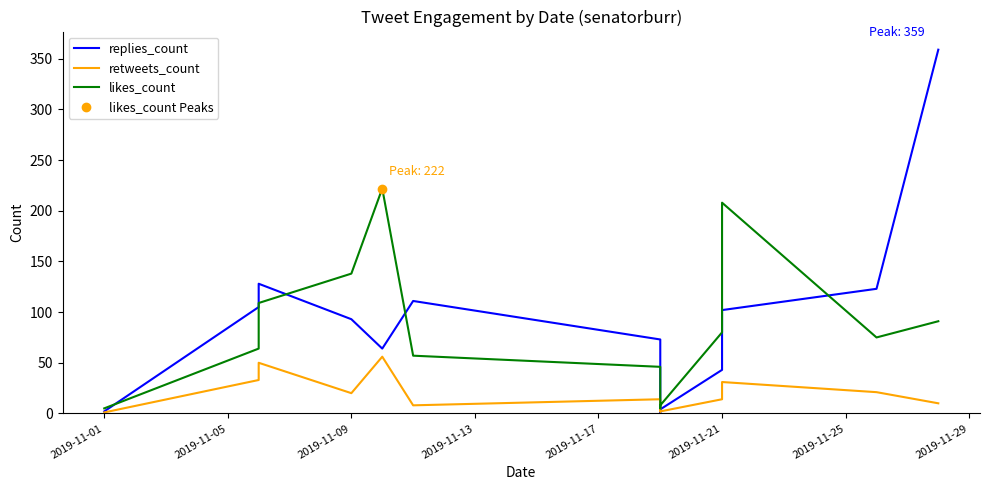

Which series reaches the minimum Y coordinate?

replies_count